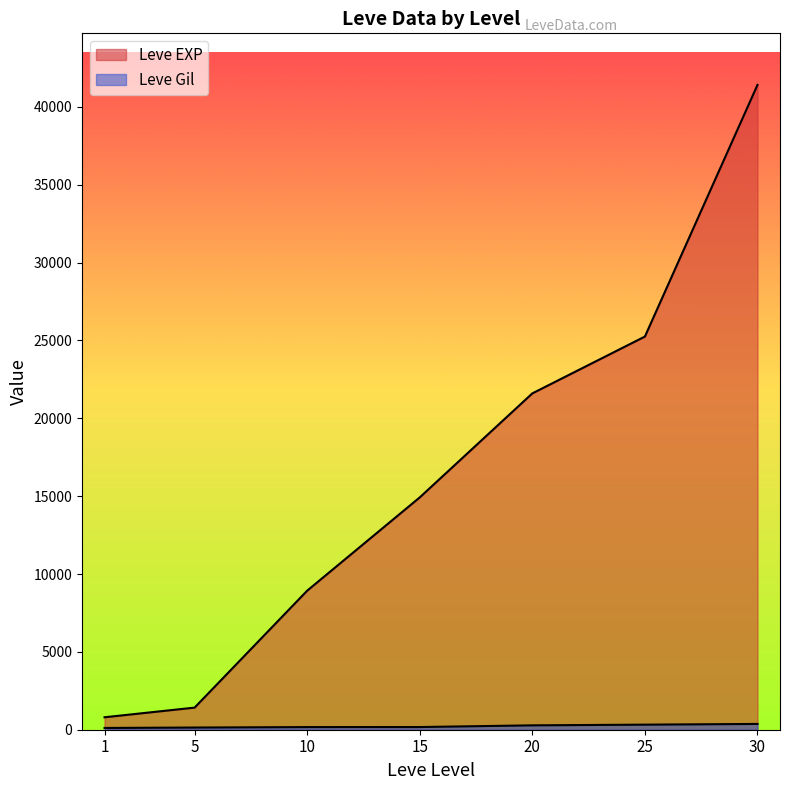

Rank the series at 20 from lowest to highest value.

Leve Gil, Leve EXP